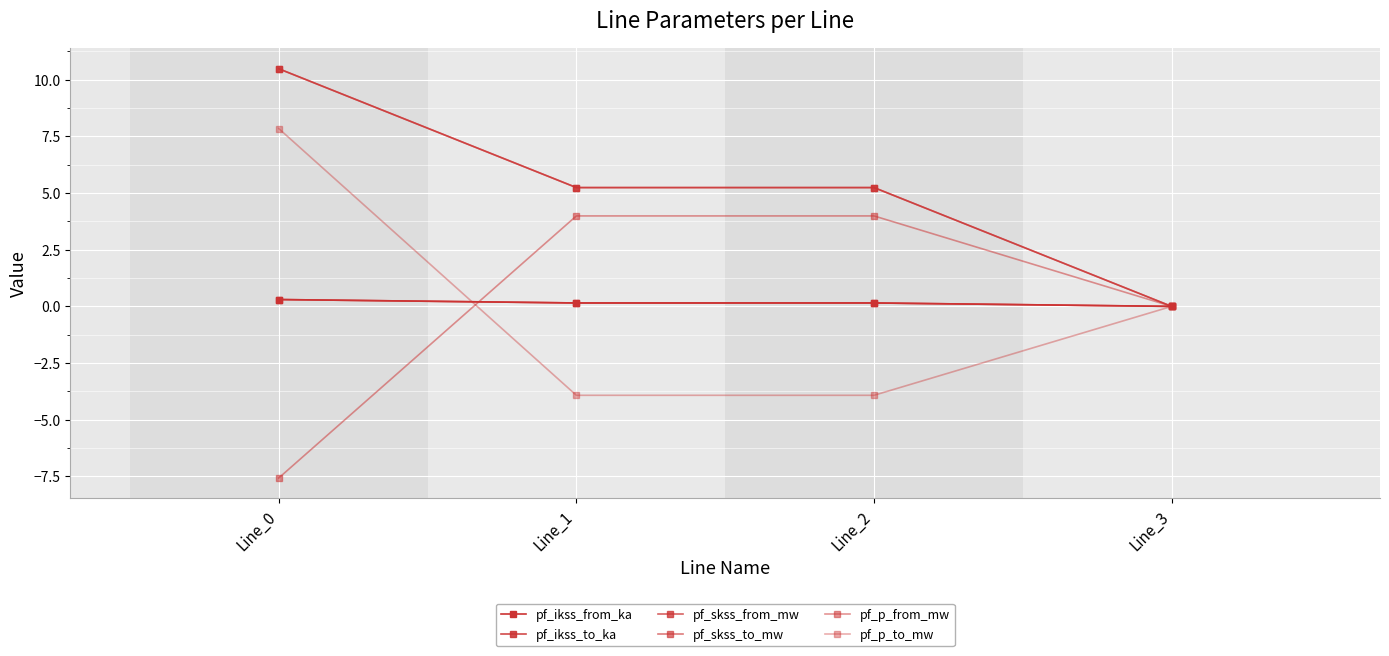

Between Line_1 and Line_2, which series saw the biggest shift?

pf_ikss_from_ka